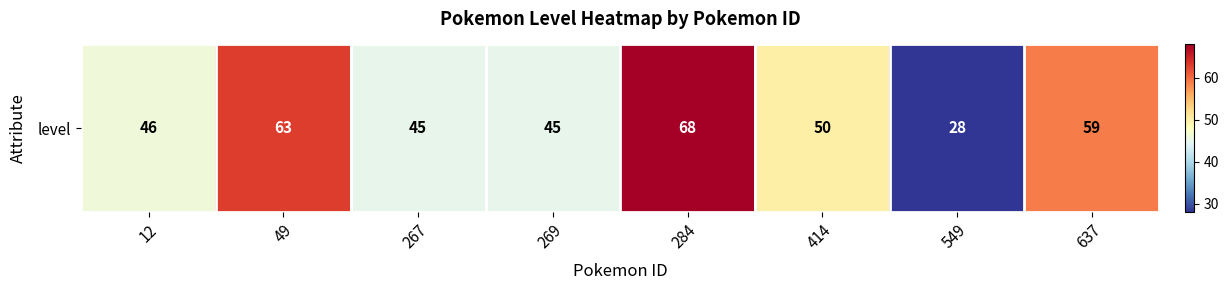

The chart shows a value of 83 at 49. True or false?

False